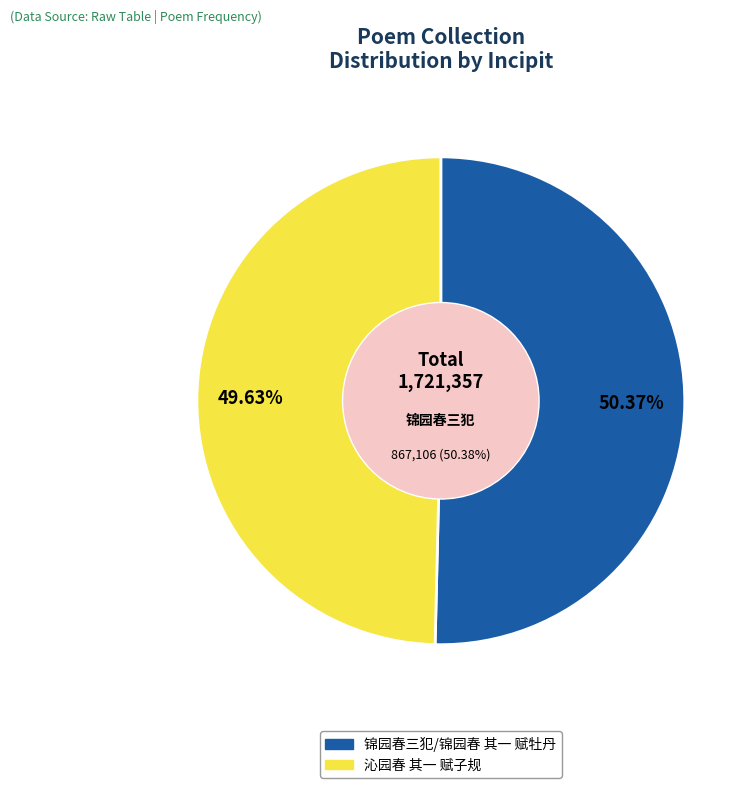

Approximately how many times larger is the value at 沁园春 其一 赋子规 compared to 锦园春三犯/锦园春 其一 赋牡丹?

1.0